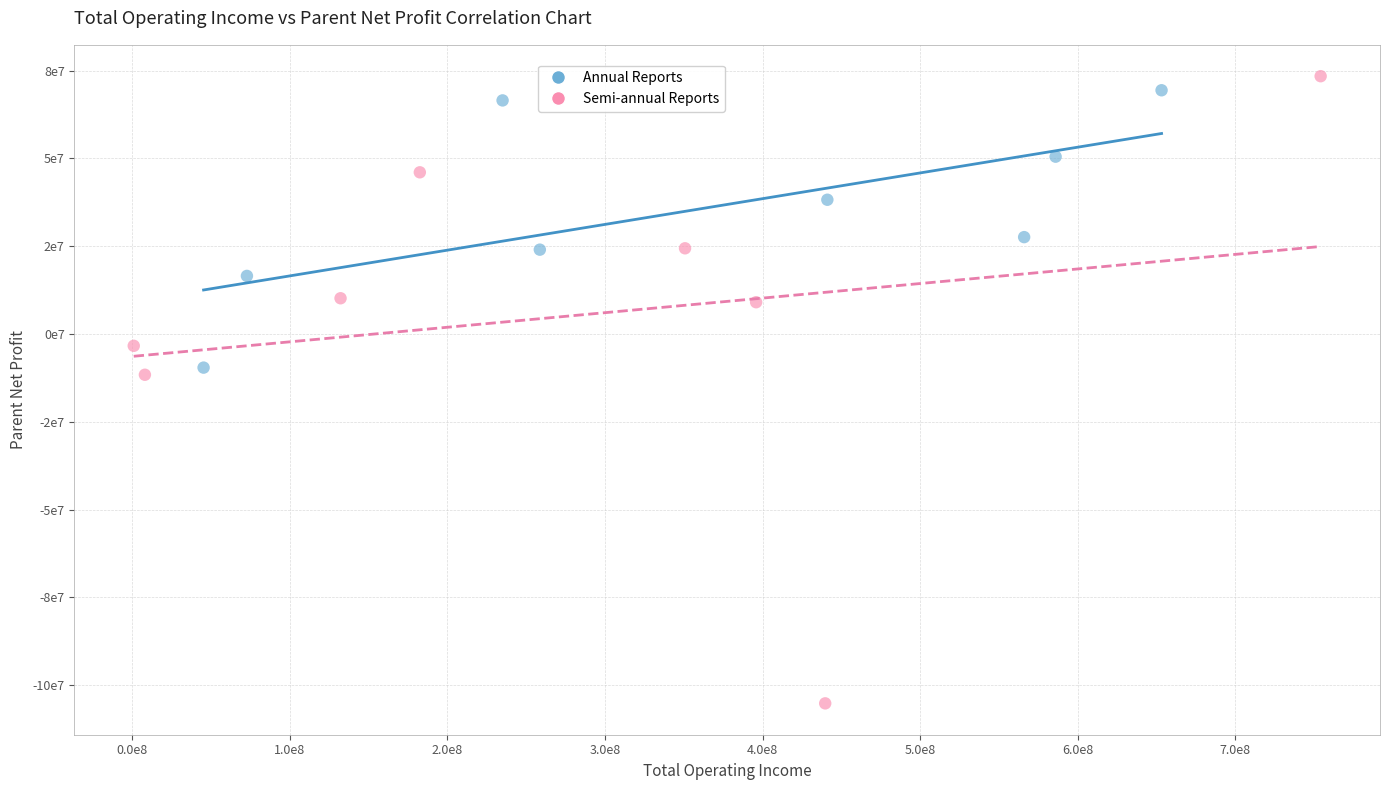

What are all the series names shown in the legend?

Annual Reports, Semi-annual Reports